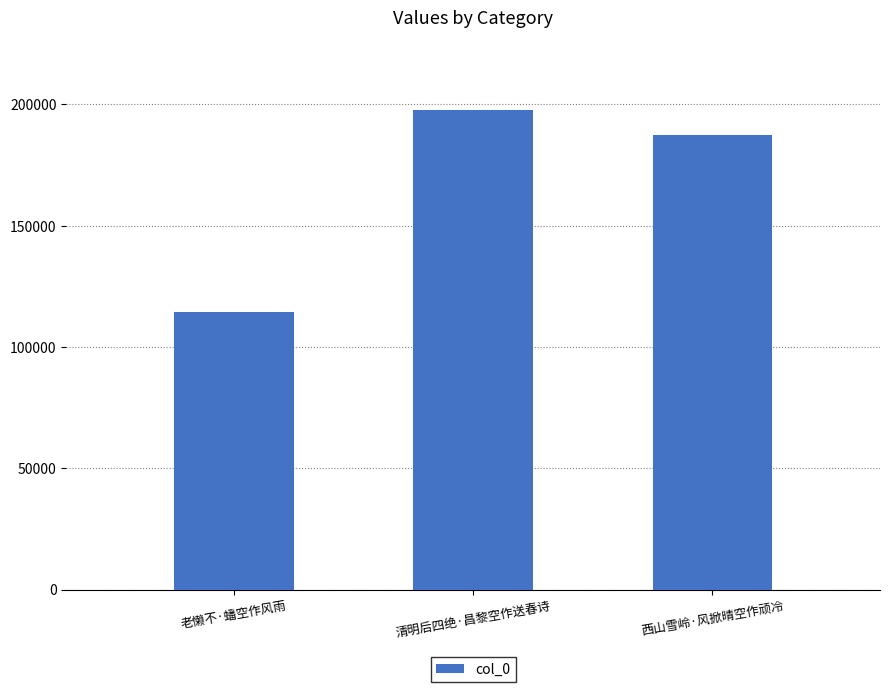

Reading right to left, list all the values displayed in this chart.

187353	197904	114442